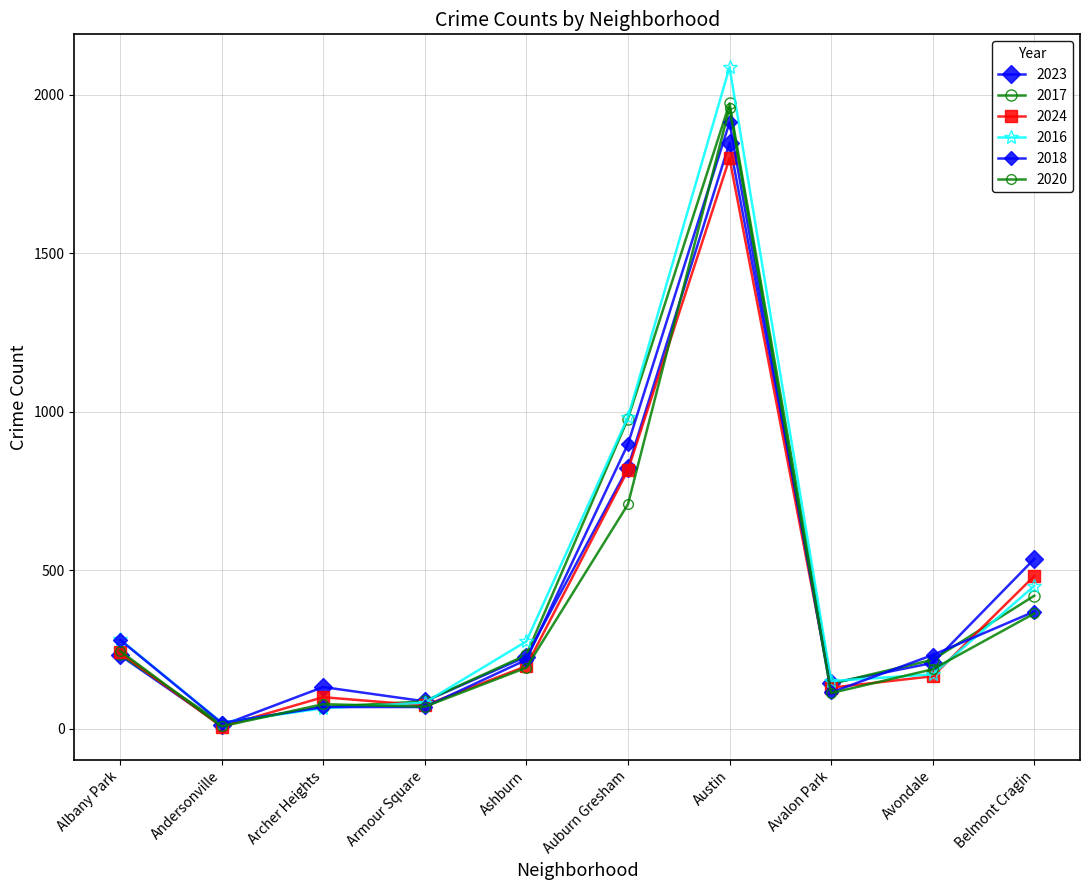

Which has a higher value, Albany Park or Armour Square?

Albany Park